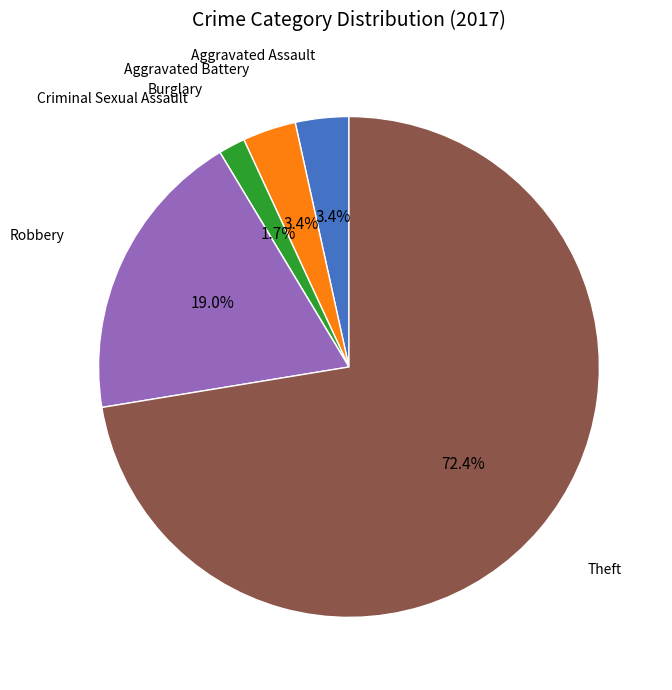

To the nearest percent, what is the difference between the largest and smallest slice percentages?

72%